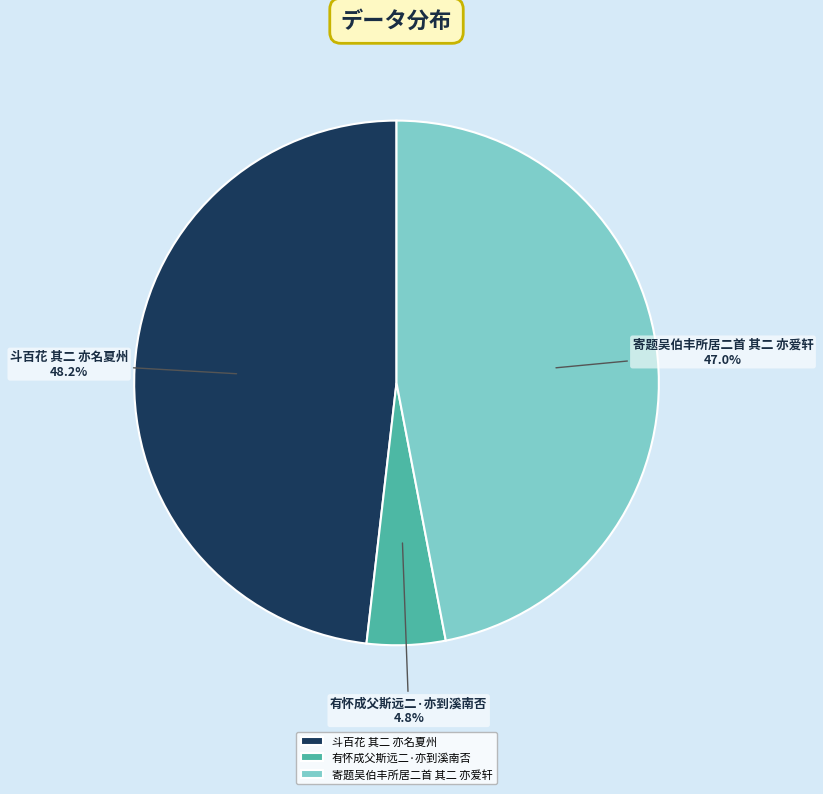

Approximately how many times larger is the value at 寄题吴伯丰所居二首 其二 亦爱轩 compared to 斗百花 其二 亦名夏州?

1.0